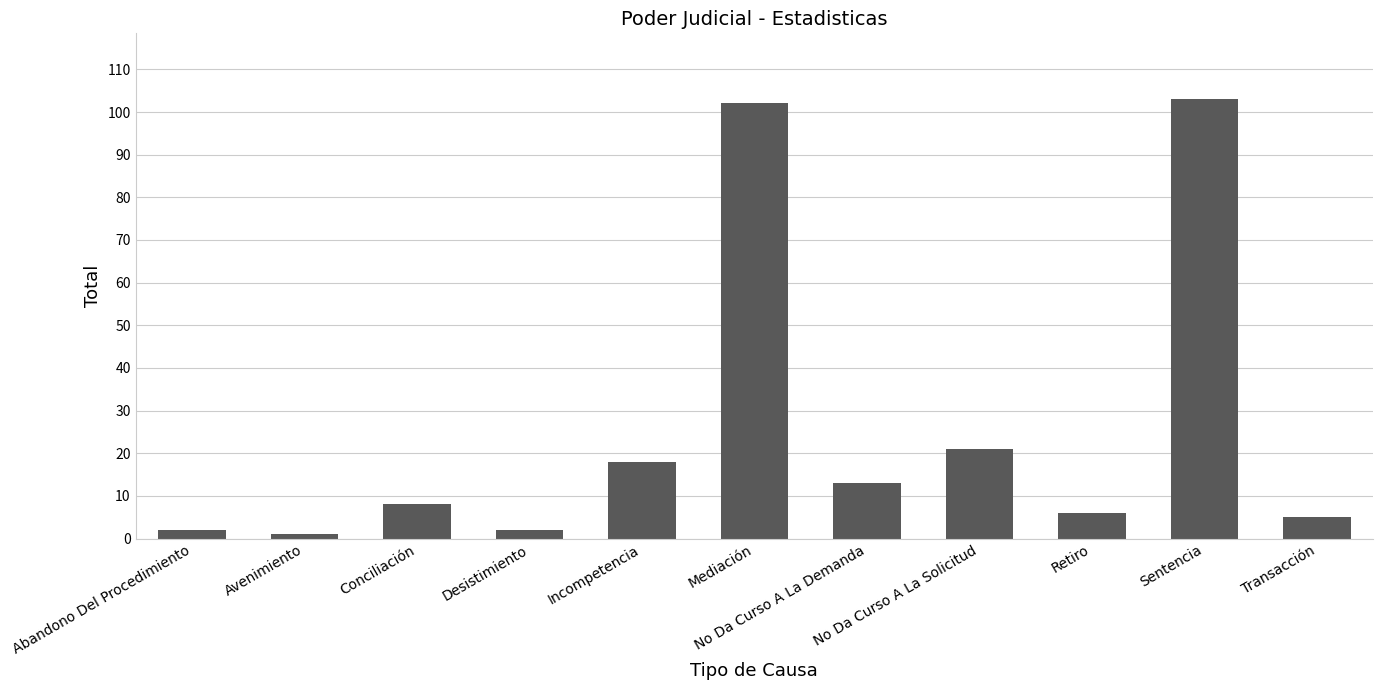

Reading left to right, what are all the values shown in this chart?

Abandono Del Procedimiento=2	Avenimiento=1	Conciliación=8	Desistimiento=2	Incompetencia=18	Mediación=102	No Da Curso A La Demanda=13	No Da Curso A La Solicitud=21	Retiro=6	Sentencia=103	Transacción=5